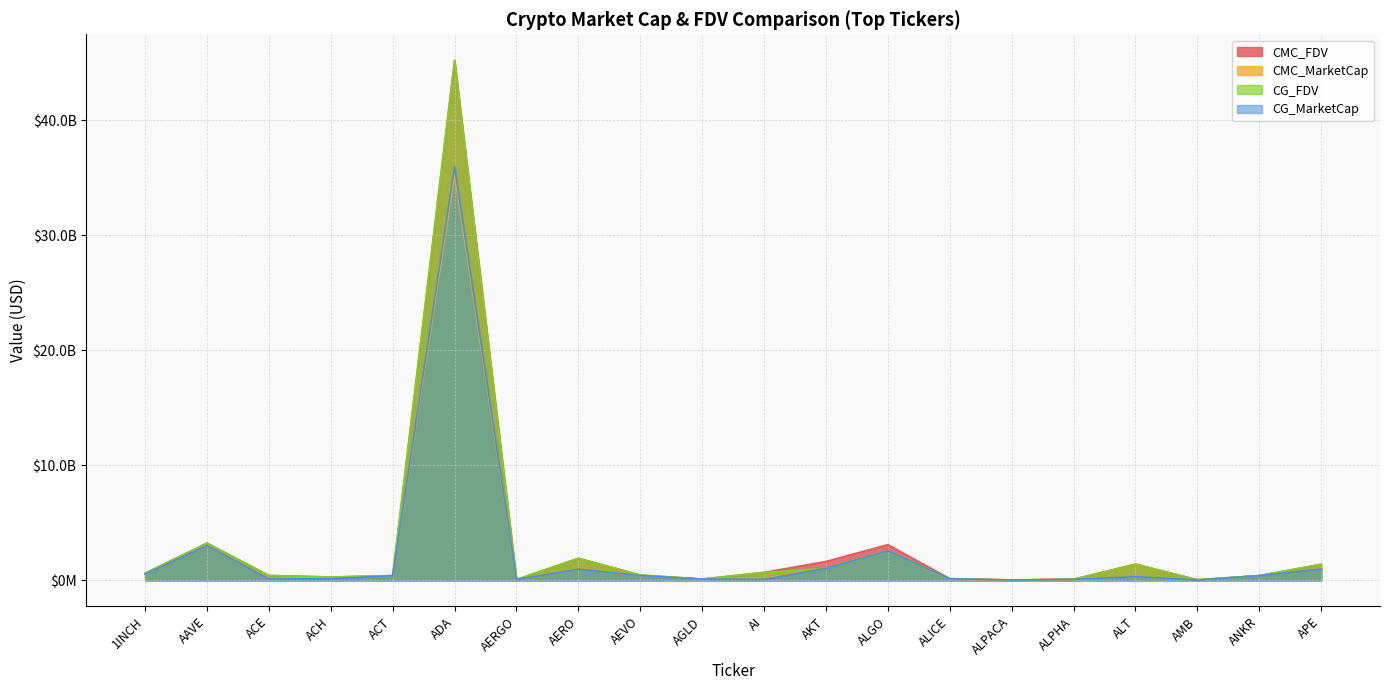

What is the total value across all series at AEVO?

1749168151.1